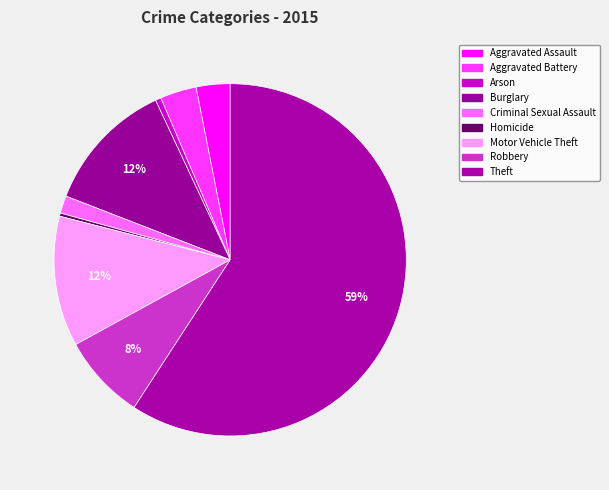

The Burglary slice represents 12% of the pie. True or false?

True